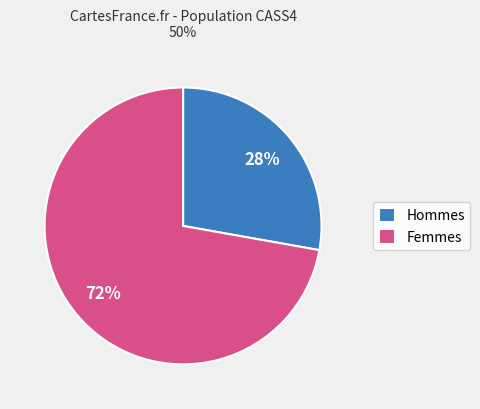

How many slices are in this pie chart?

2